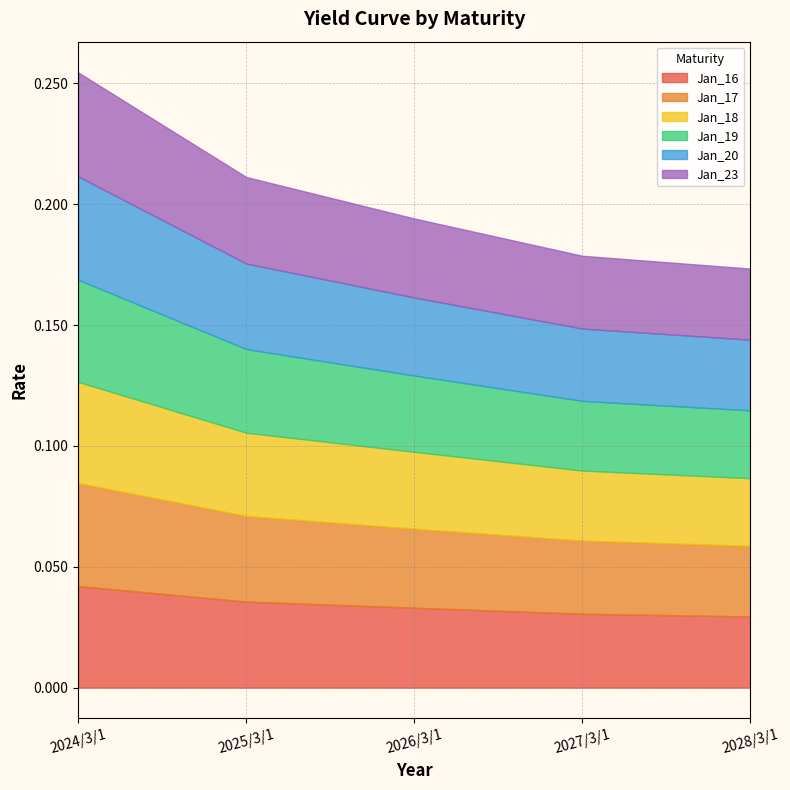

At which label is Jan_18 closest to 0?

2028/3/1